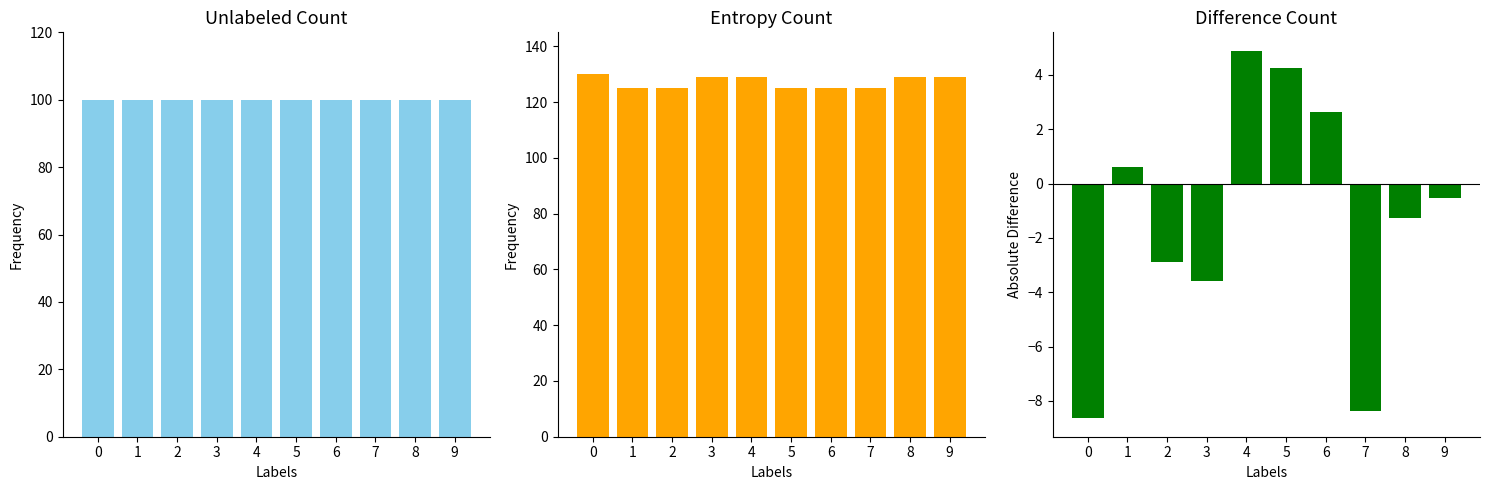

At 1, list the series in order from smallest to largest.

Difference Count, Unlabeled Count, Entropy Count